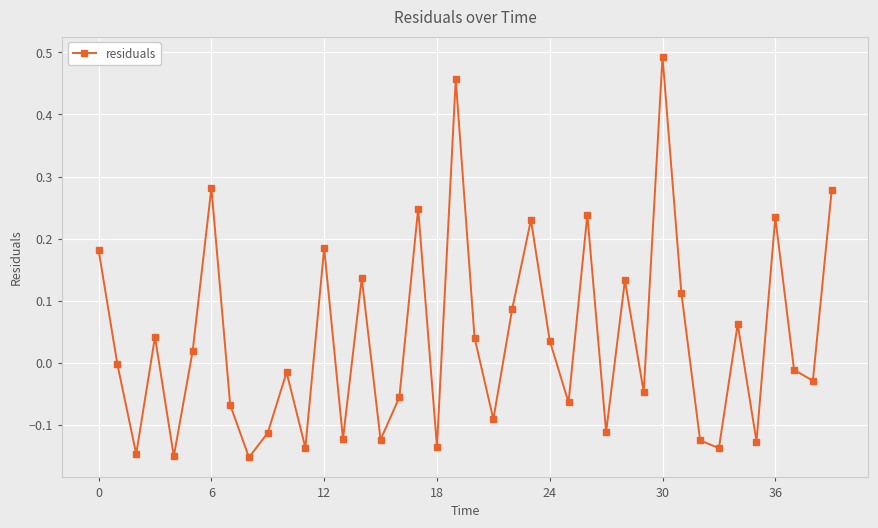

How many points are higher than both their immediate neighbors (excluding endpoints)?

13